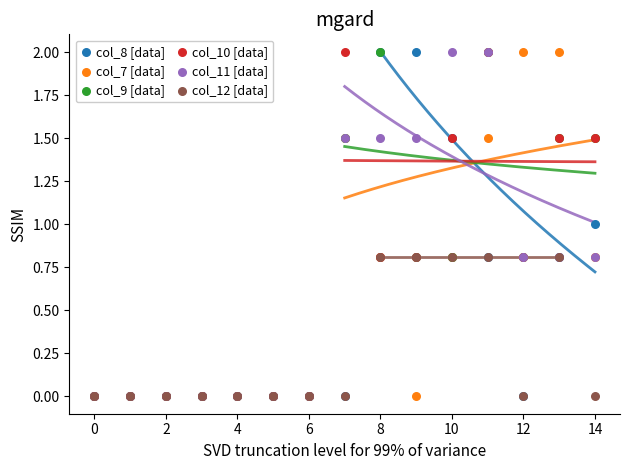

What are all the series names shown in the legend?

col_8 [data], col_7 [data], col_9 [data], col_10 [data], col_11 [data], col_12 [data]